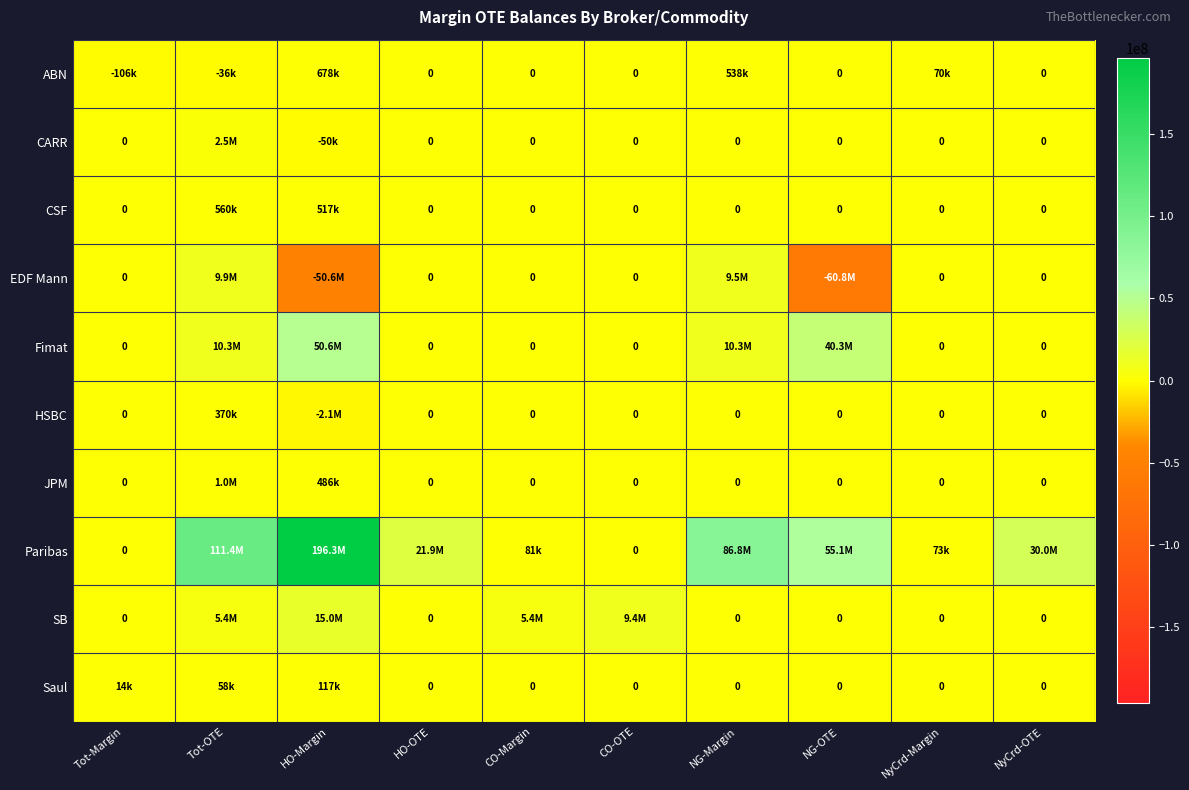

What is the difference between the maximum and minimum values in the CARR series?

2511815